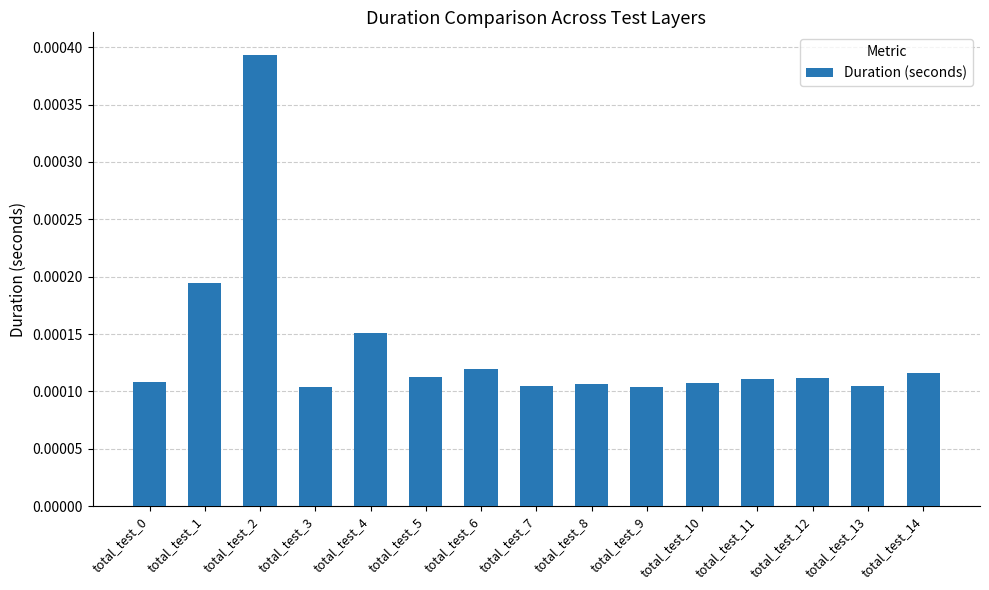

At which category does the chart reach its peak across all series?

total_test_2